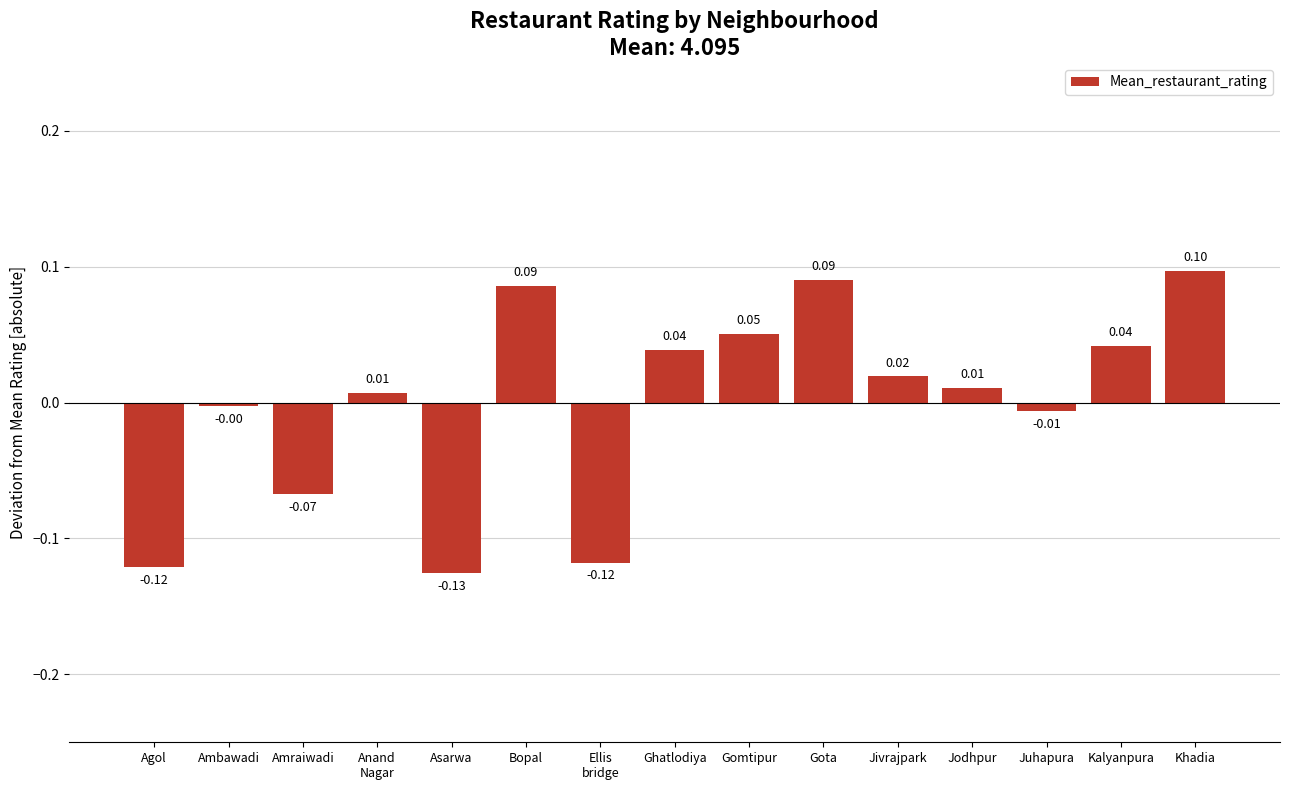

Which label corresponds to the largest value in the chart?

Khadia